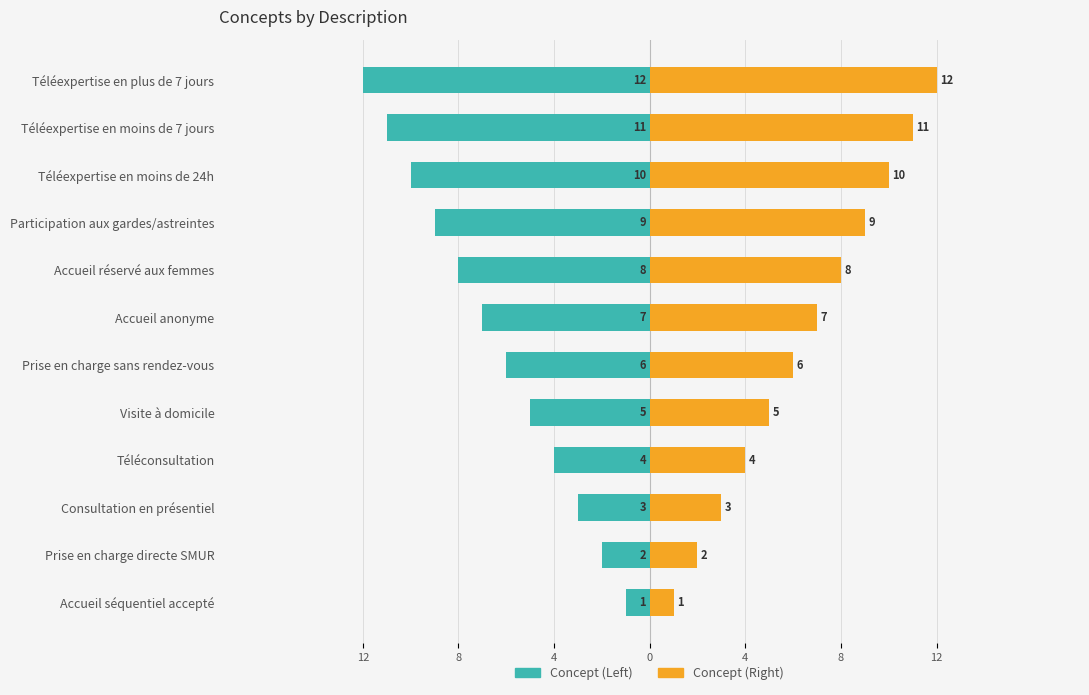

List the series in order of their overall mean, lowest first.

Concept (Left), Concept (Right)